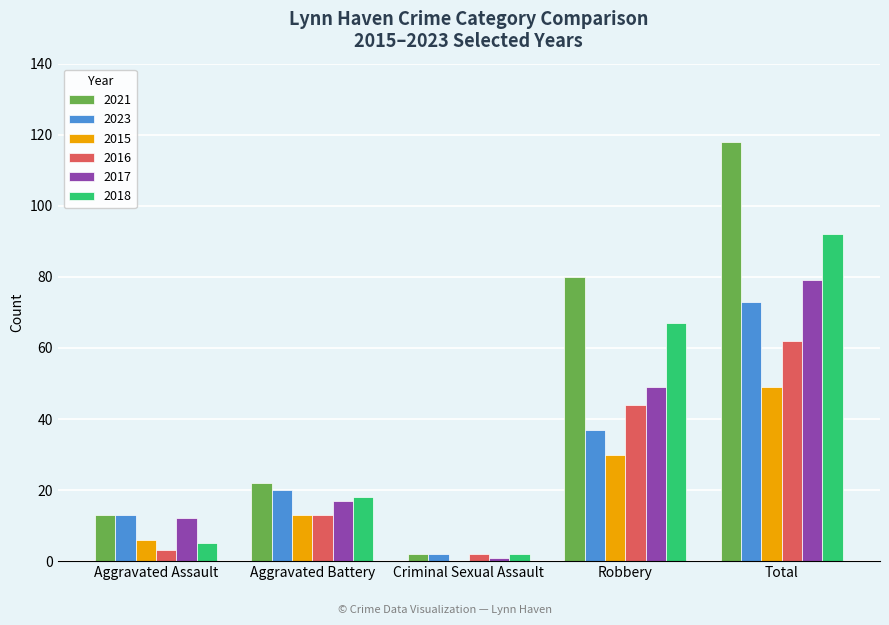

Reading left to right, extract all data points from this chart.

2021: 13	22	2	80	118
2023: 13	20	2	37	73
2015: 6	13	0	30	49
2016: 3	13	2	44	62
2017: 12	17	1	49	79
2018: 5	18	2	67	92